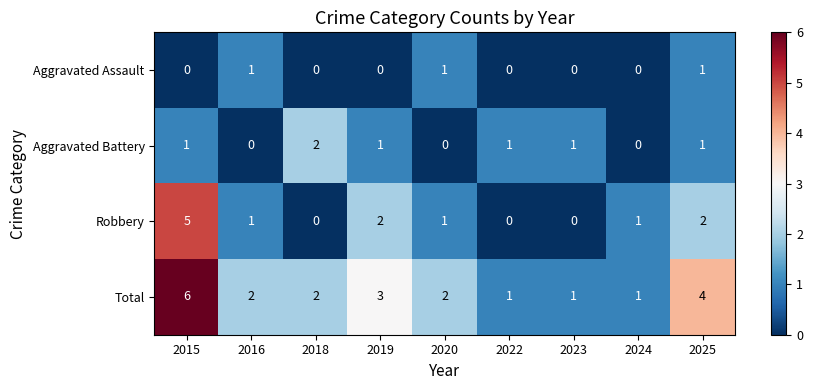

At which category is the sum across all series the highest?

2015